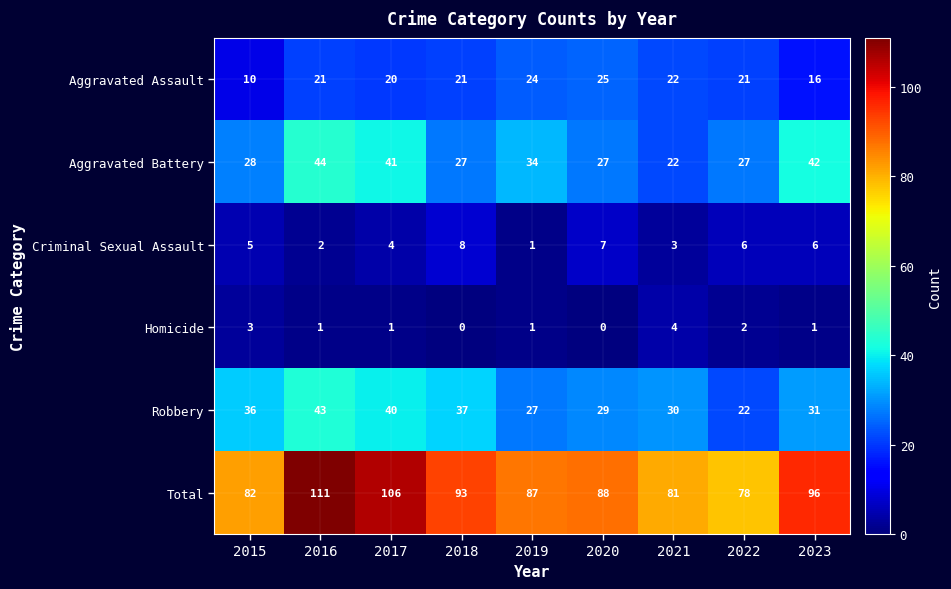

What is the spread (max minus min) of values at 2016?

110